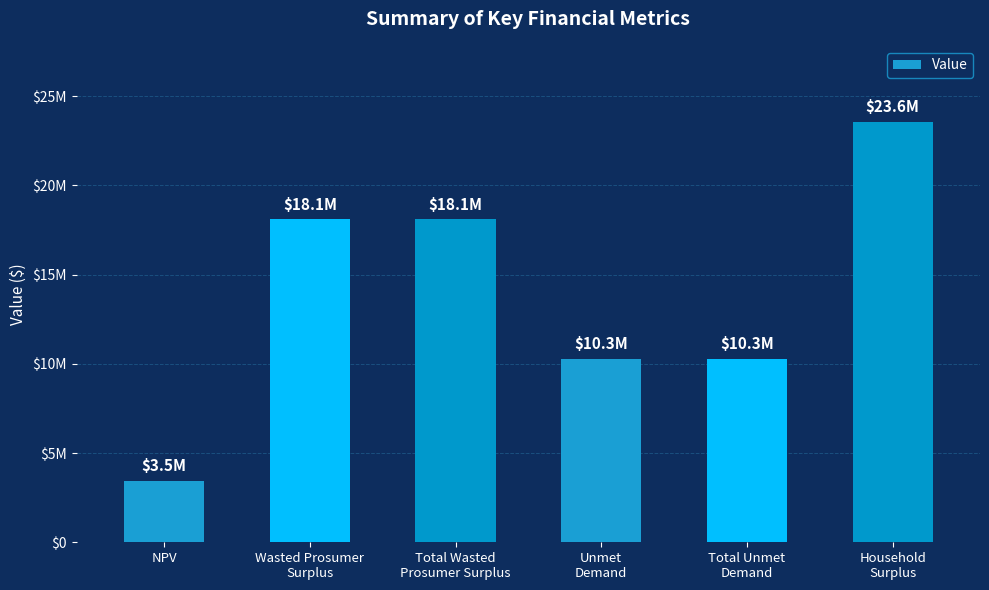

Reading right to left, transcribe all the data shown in this chart.

23570062.3	10285071.6	10285071.6	18093321.8	18093321.8	3453686.1